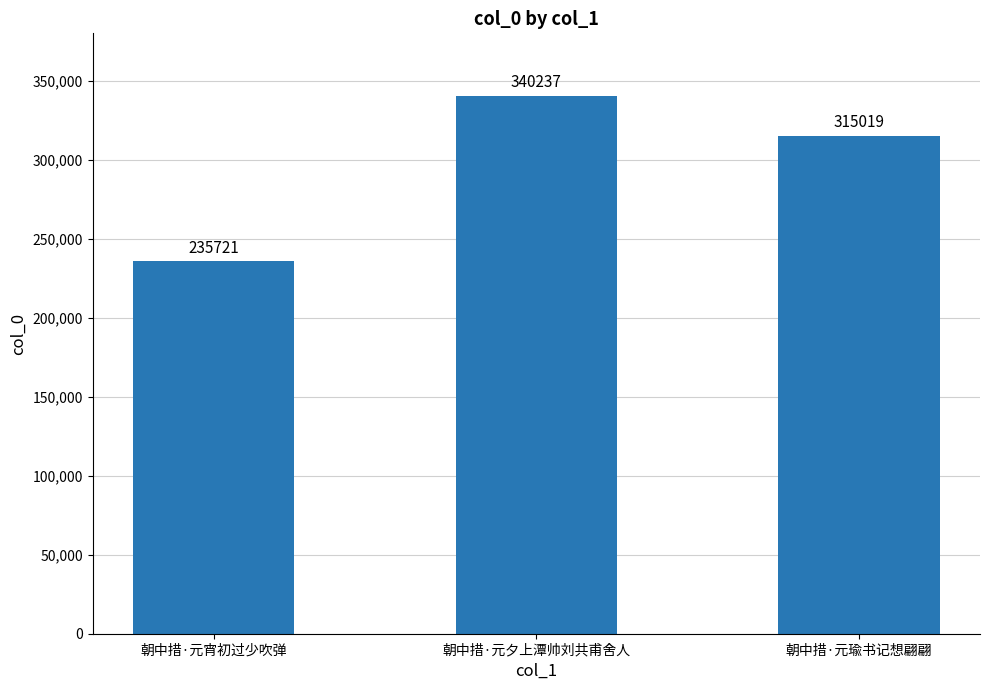

How many data points does each series have?

3